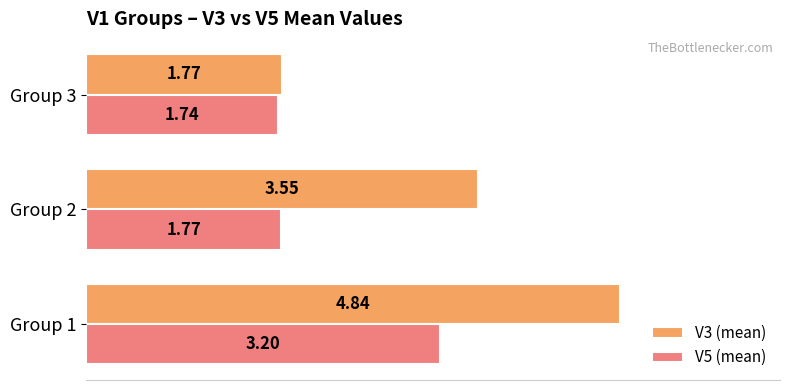

Between Group 1 and Group 3, which series saw the biggest shift?

V3 (mean)